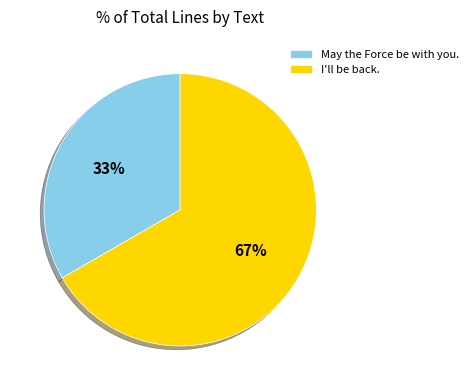

To the nearest percent, what portion does I'll be back. represent?

67%